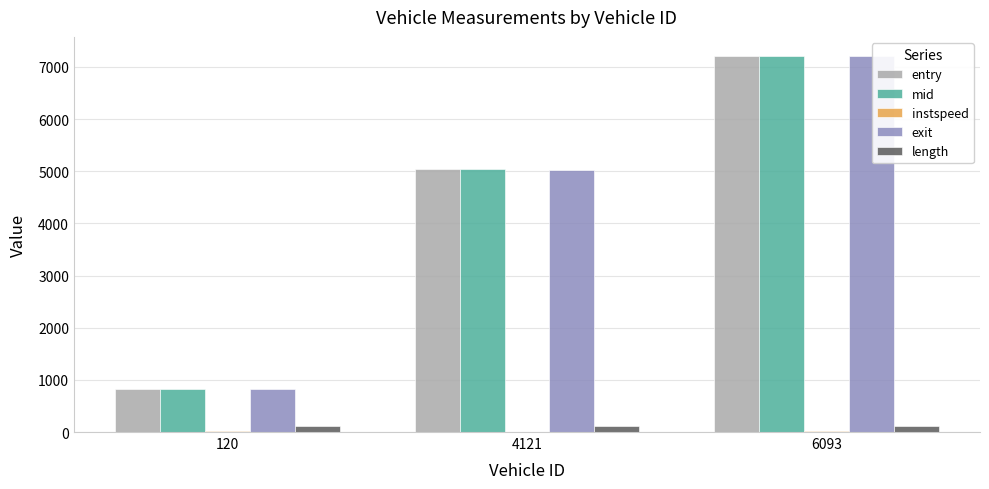

Where does the mid series first go above 5049?

4121